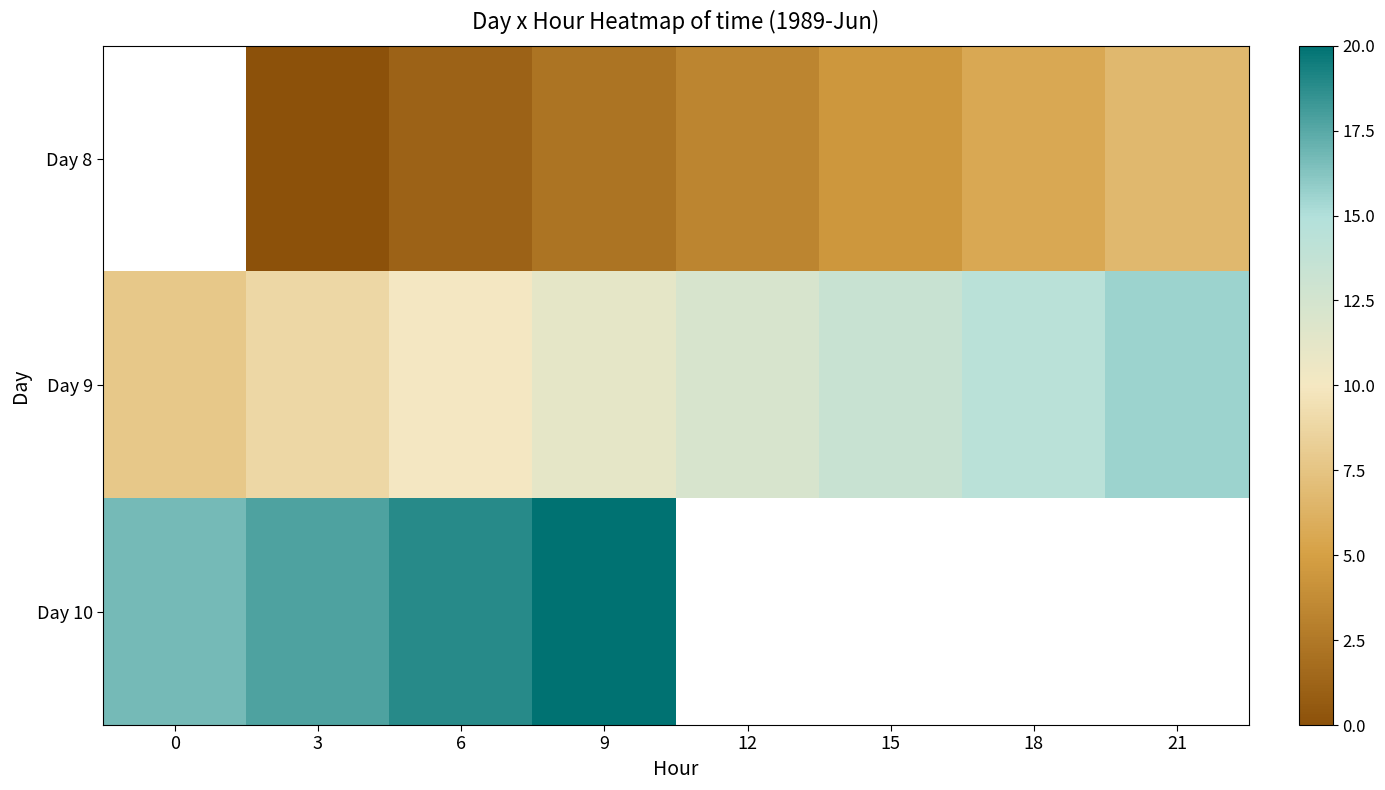

What is the difference between the highest and lowest values at 12?

8.9